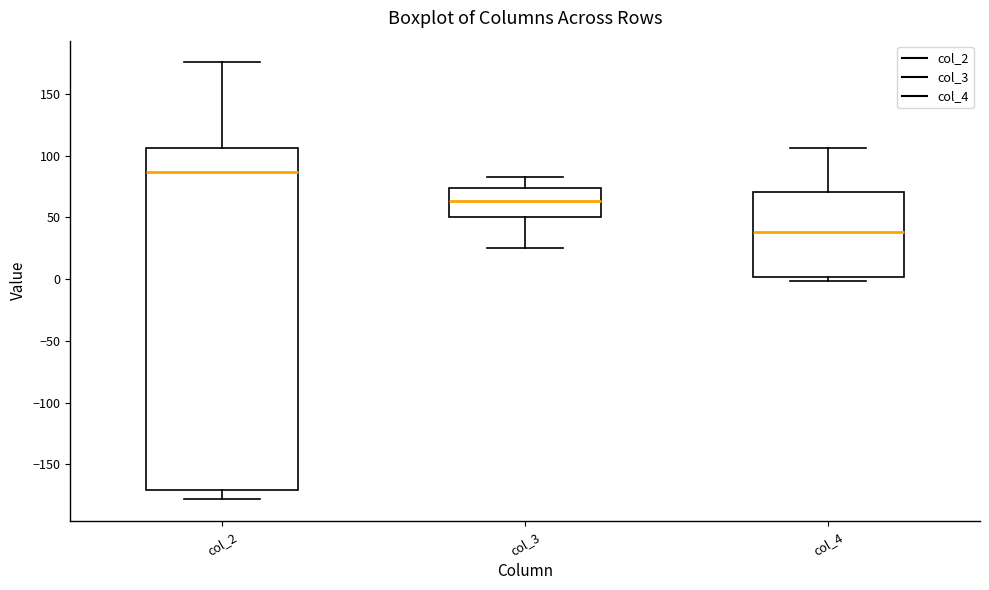

Reading left to right, read every box against the y-axis: the position of its median line, the range the box covers, and the ends of its whiskers. The values are not printed on the chart, so give them approximately, as read against the axis.

col_2: median 85, box -170 to 105, whiskers -180 to 175
col_3: median 65, box 50 to 75, whiskers 25 to 85
col_4: median 40, box 0 to 70, whiskers 0 (just below the box's lower edge) to 105